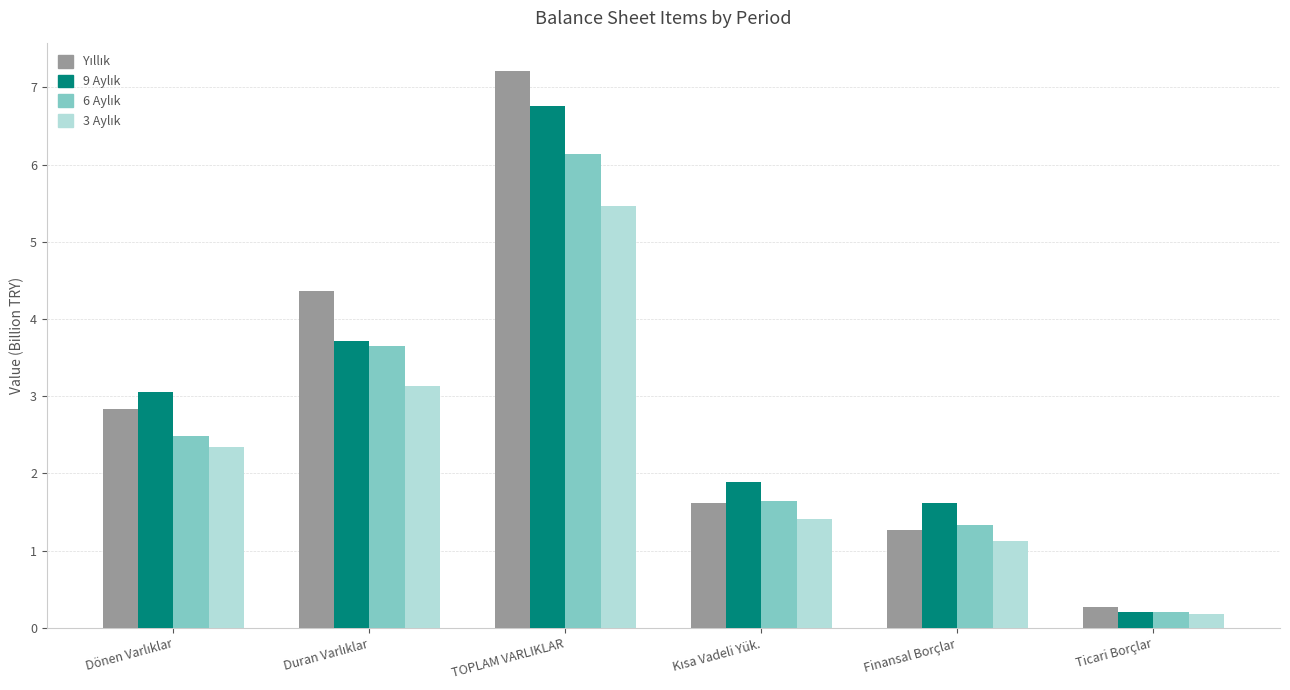

What is the maximum value shown in the chart?

7.2